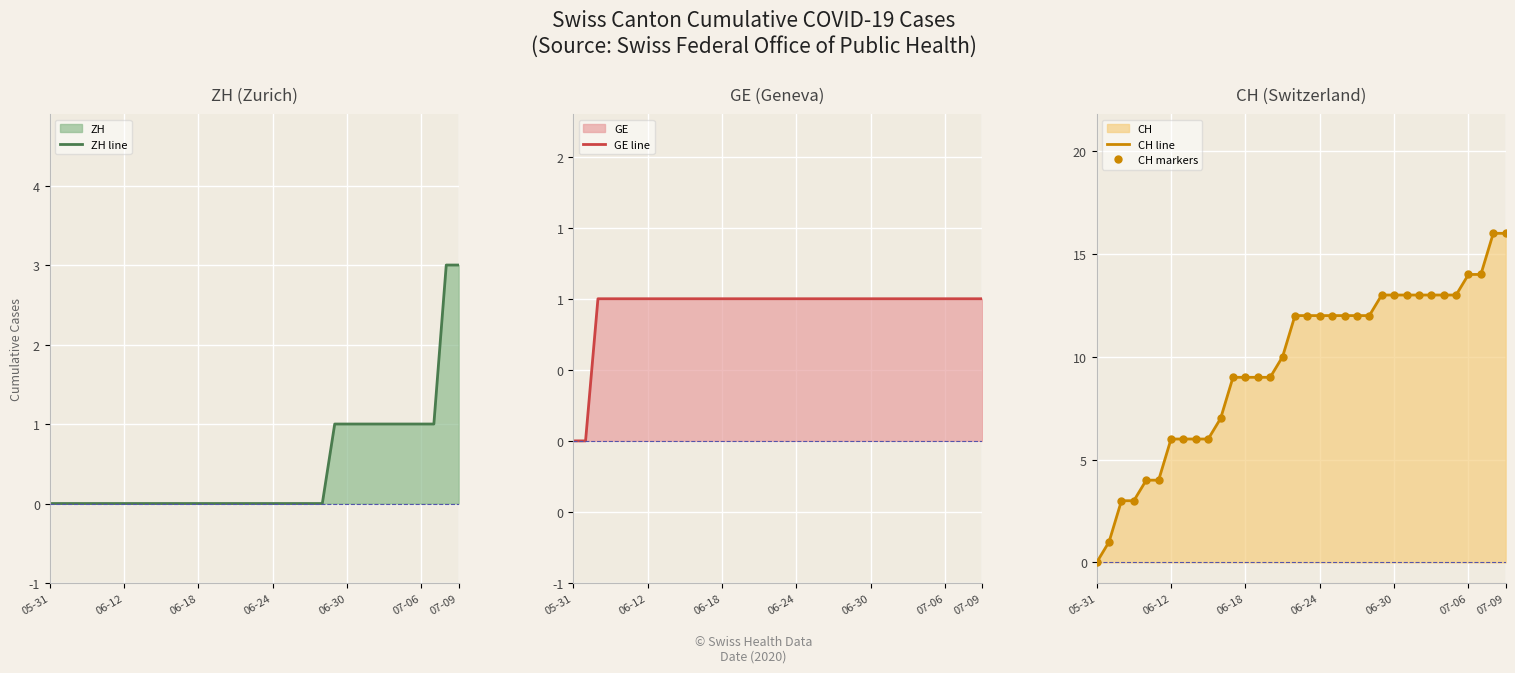

The ZH line series shows 0 at 05-31. True or false?

True